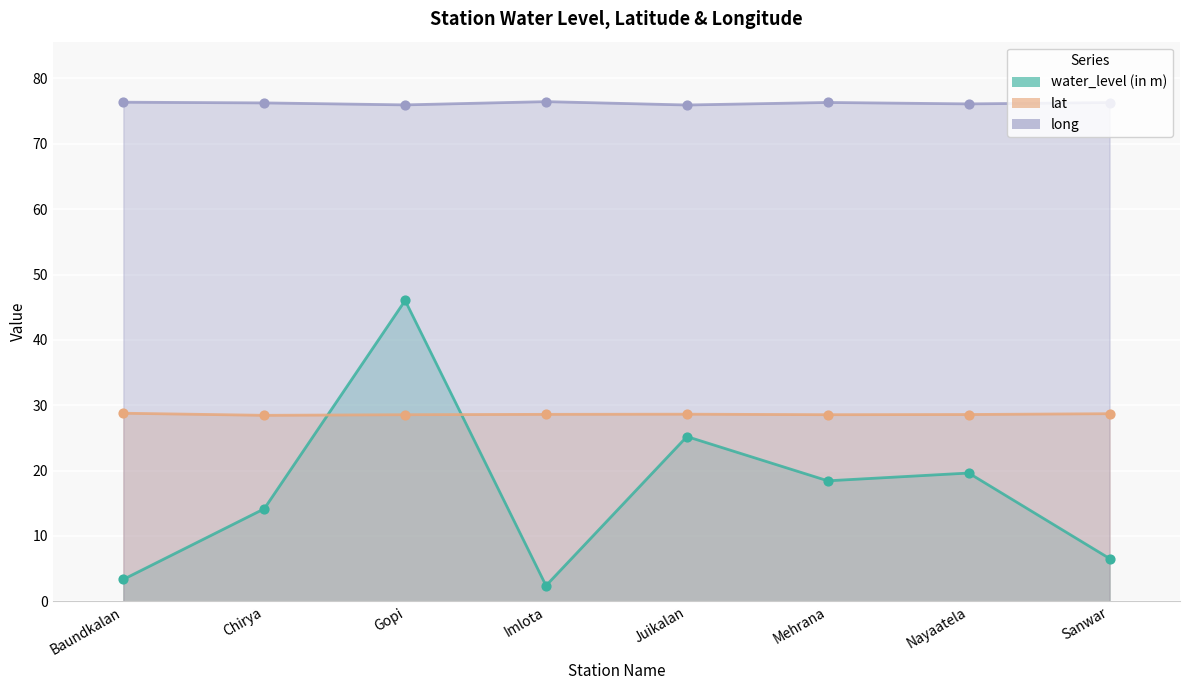

Which series reaches the minimum Y coordinate?

water_level (in m)